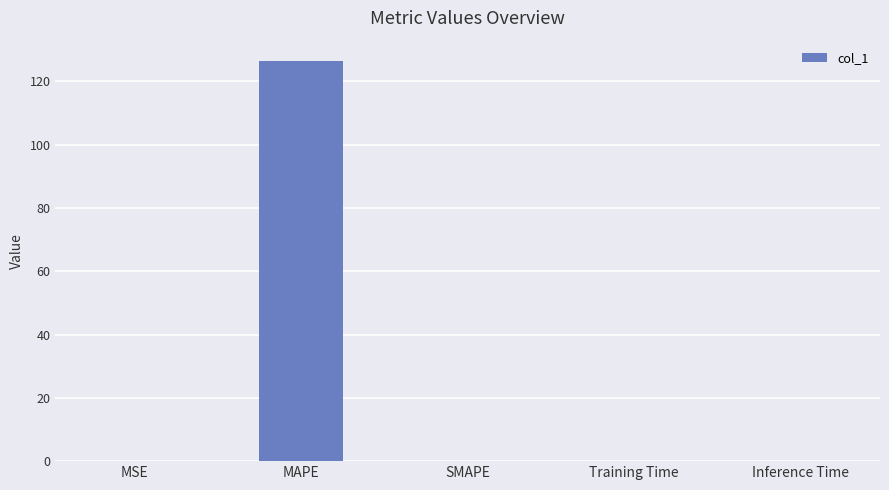

What is the maximum value shown in the chart?

126.5